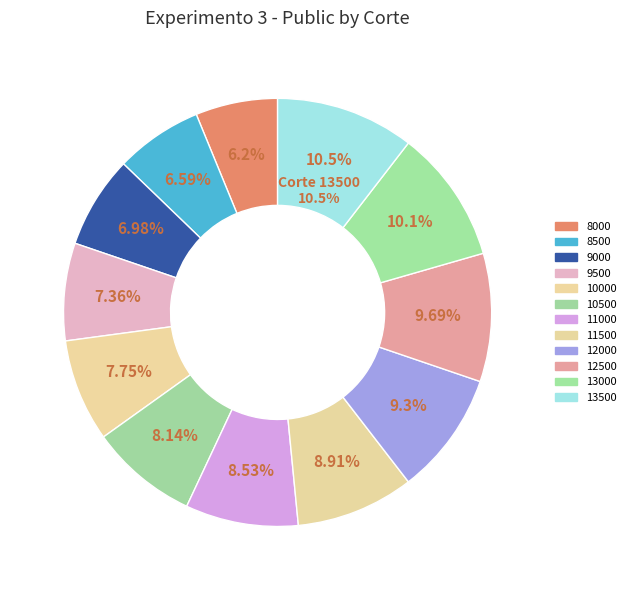

Is it true that 10000 is 13% of the pie?

False